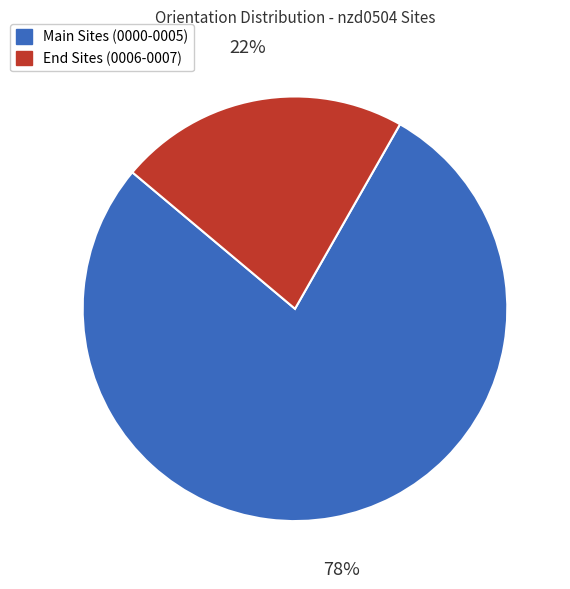

The End Sites (0006-0007) slice represents 17% of the pie. True or false?

False